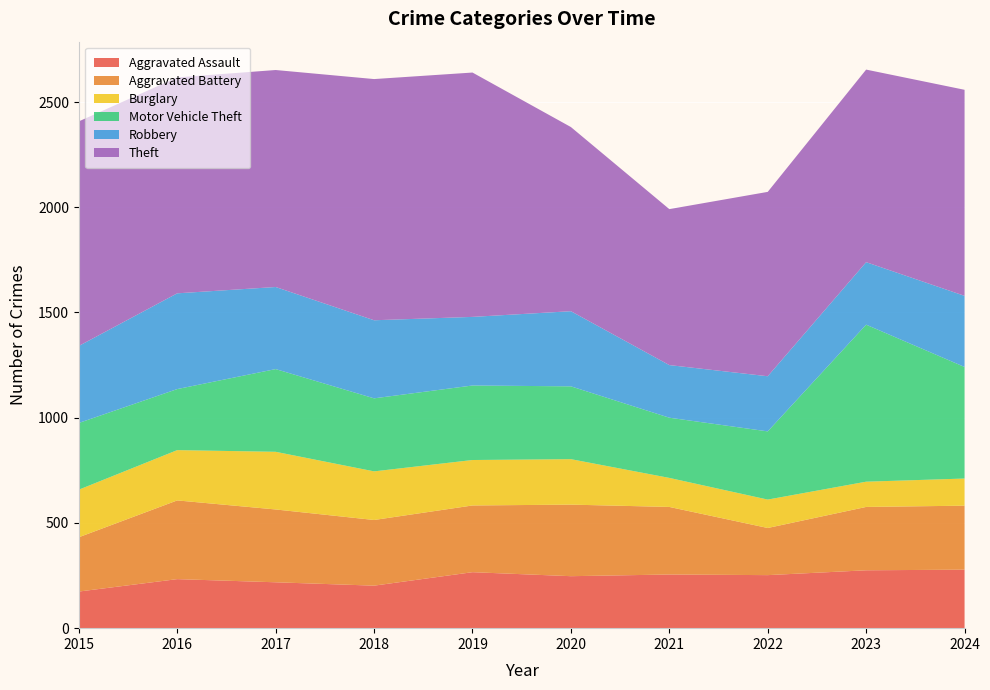

Reading left to right, extract all data points from this chart.

Aggravated Assault: 2015=174	2016=233	2017=218	2018=202	2019=266	2020=247	2021=255	2022=252	2023=275	2024=278
Aggravated Battery: 2015=258	2016=374	2017=346	2018=312	2019=317	2020=340	2021=321	2022=224	2023=301	2024=304
Burglary: 2015=226	2016=239	2017=274	2018=231	2019=216	2020=216	2021=138	2022=135	2023=120	2024=129
Motor Vehicle Theft: 2015=317	2016=290	2017=393	2018=347	2019=354	2020=346	2021=286	2022=324	2023=746	2024=530
Robbery: 2015=366	2016=455	2017=390	2018=371	2019=326	2020=357	2021=250	2022=262	2023=297	2024=338
Theft: 2015=1067	2016=1026	2017=1031	2018=1146	2019=1161	2020=875	2021=741	2022=876	2023=915	2024=979